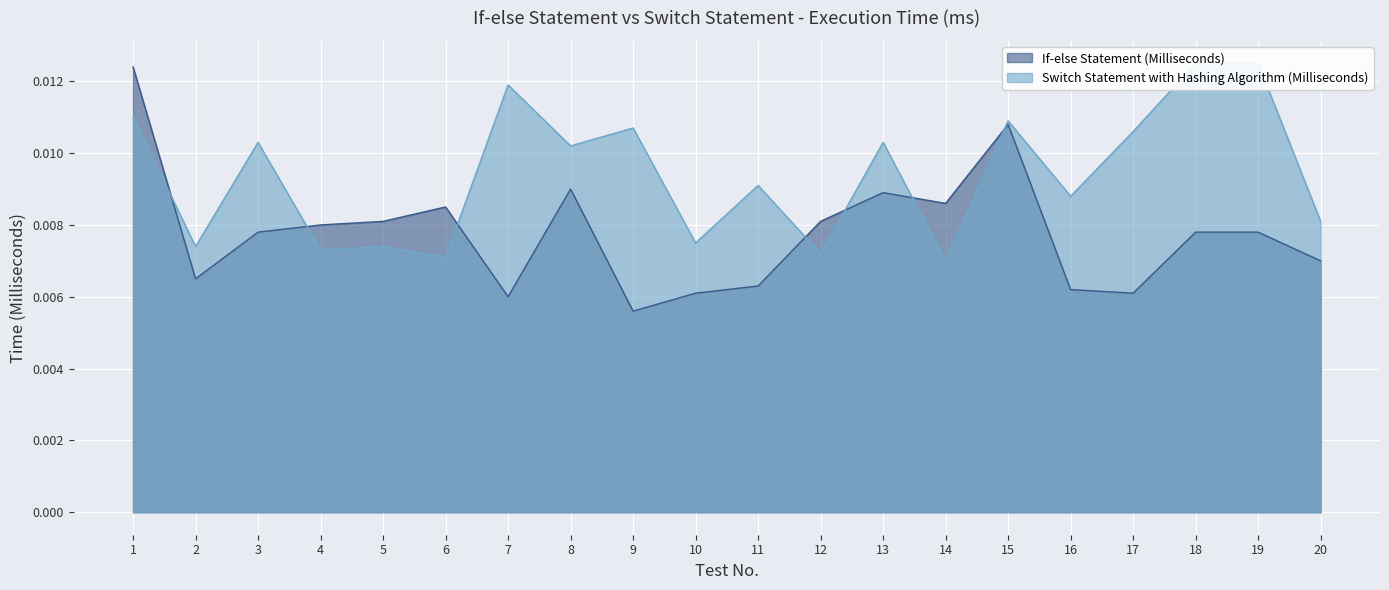

Count the If-else Statement (Milliseconds) values in the range 0 to 1.

20